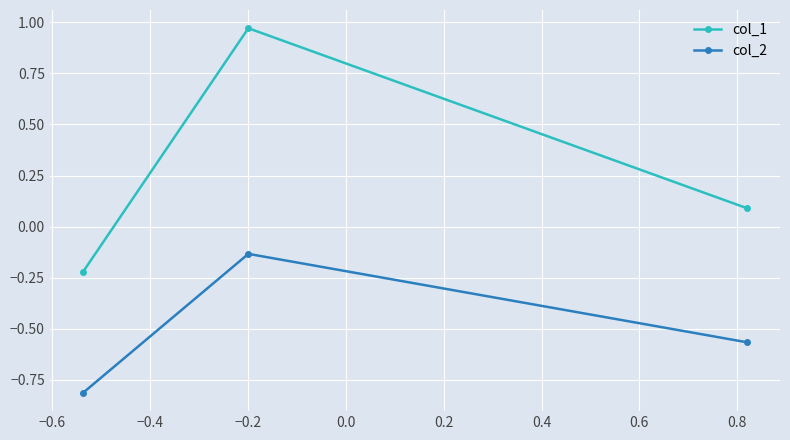

What is the value of the col_2 point at the 1st from the left?

-0.8